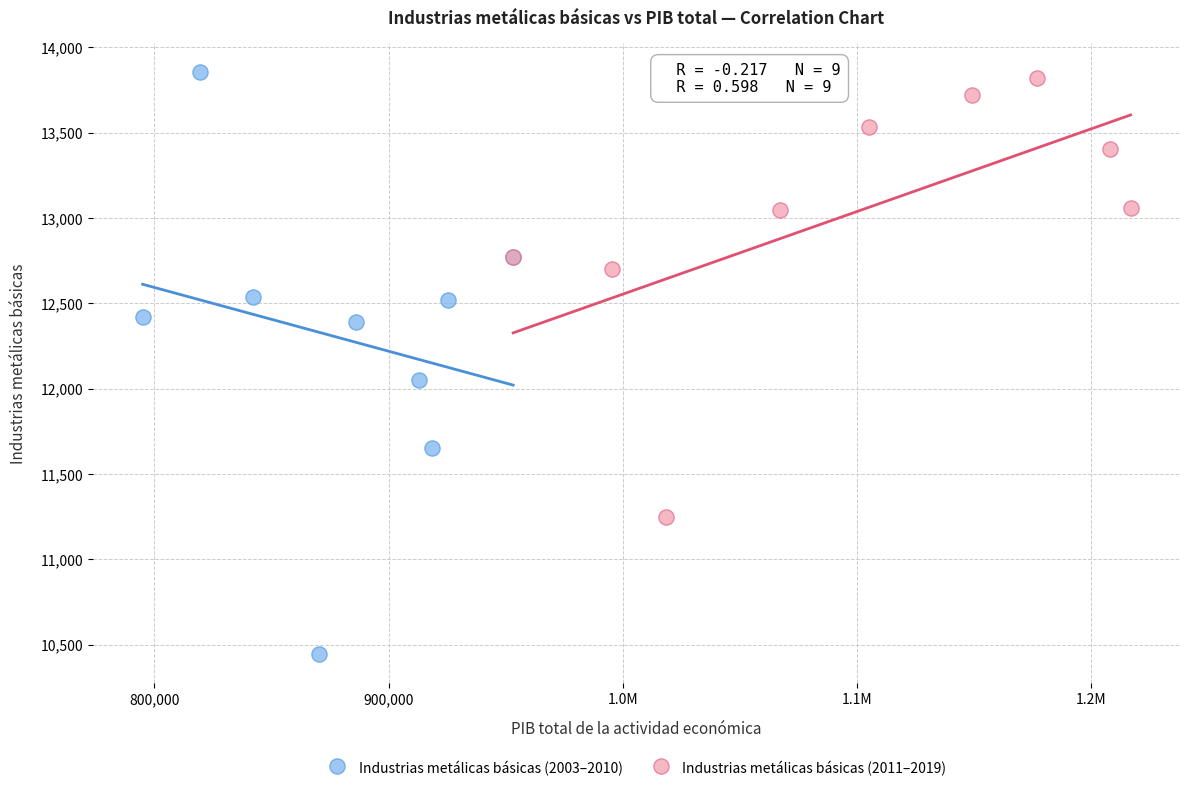

Which series has the widest spread of Y values?

Industrias metálicas básicas (2003–2010)